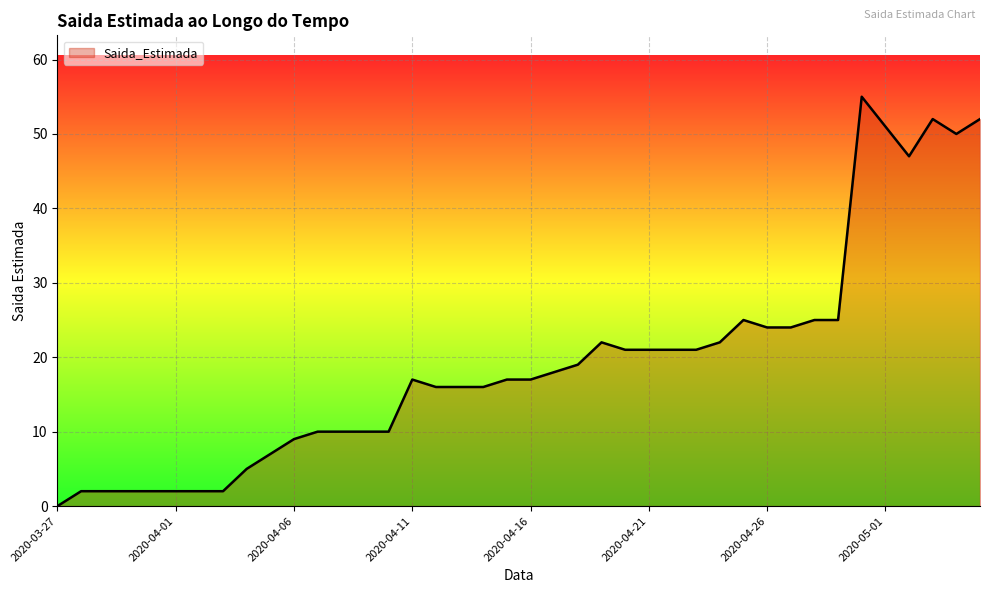

Does the chart display data point markers on the line(s)?

No